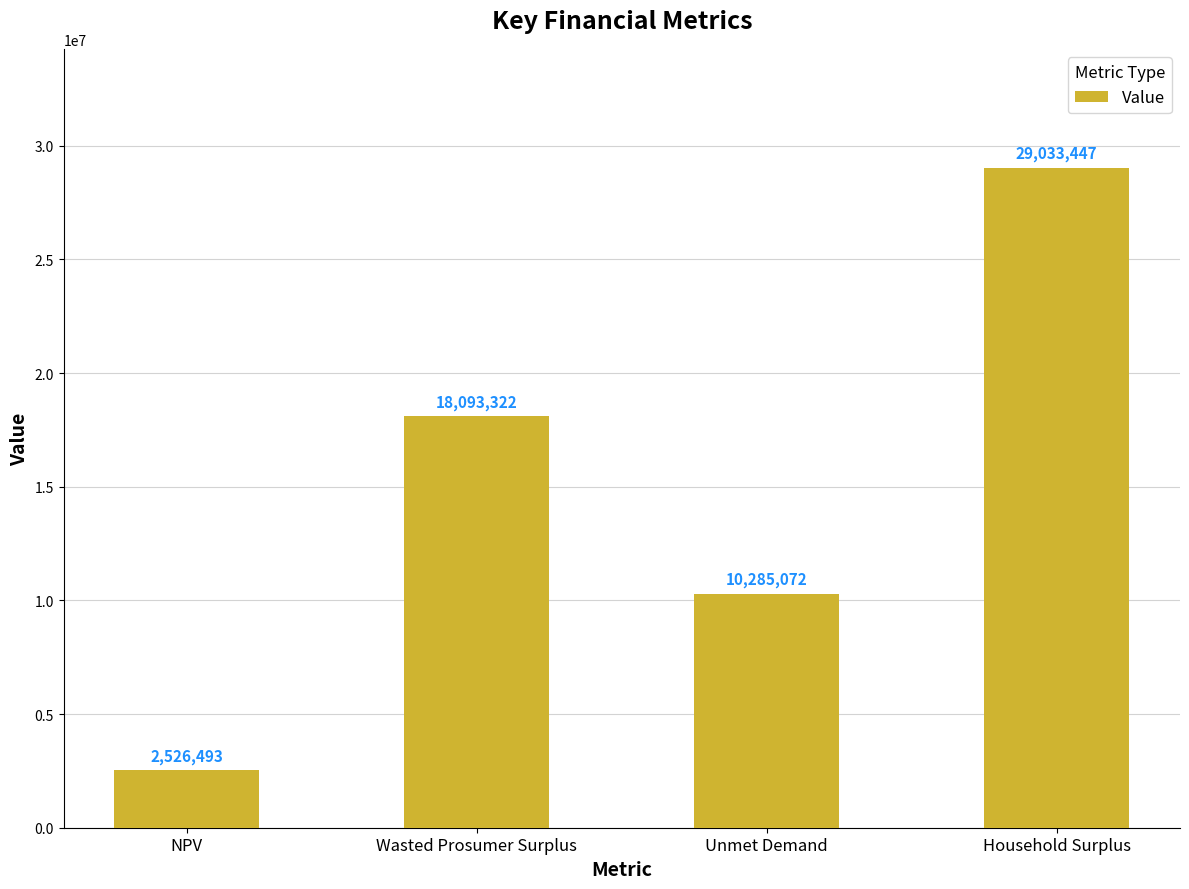

How many data points does each series have?

4